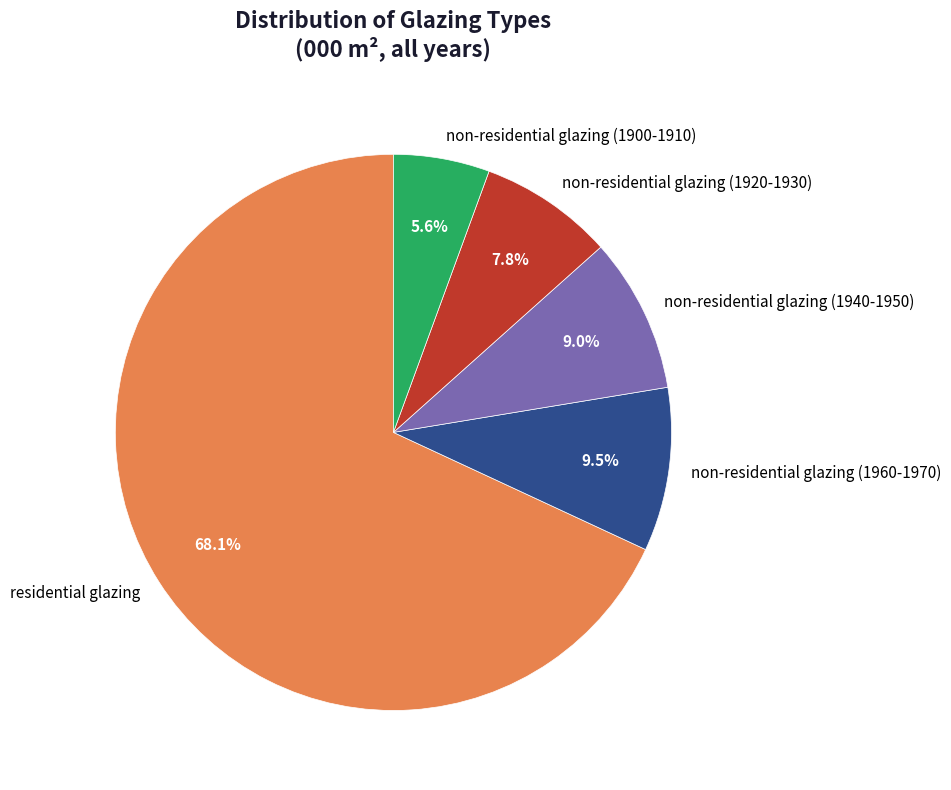

Combined, do non-residential glazing (1960-1970) and non-residential glazing (1940-1950) account for over 50%?

No